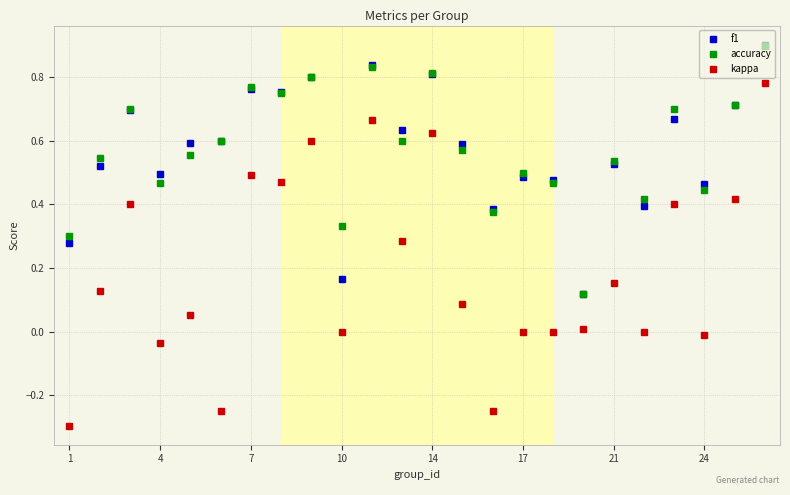

What is the maximum value for f1?

0.9